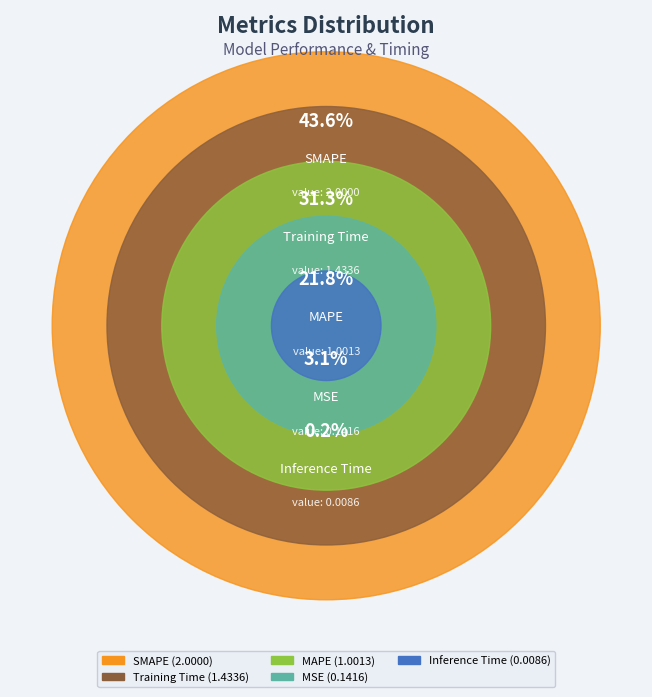

Combined, what portion of the pie is MAPE and Inference Time?

22.0%